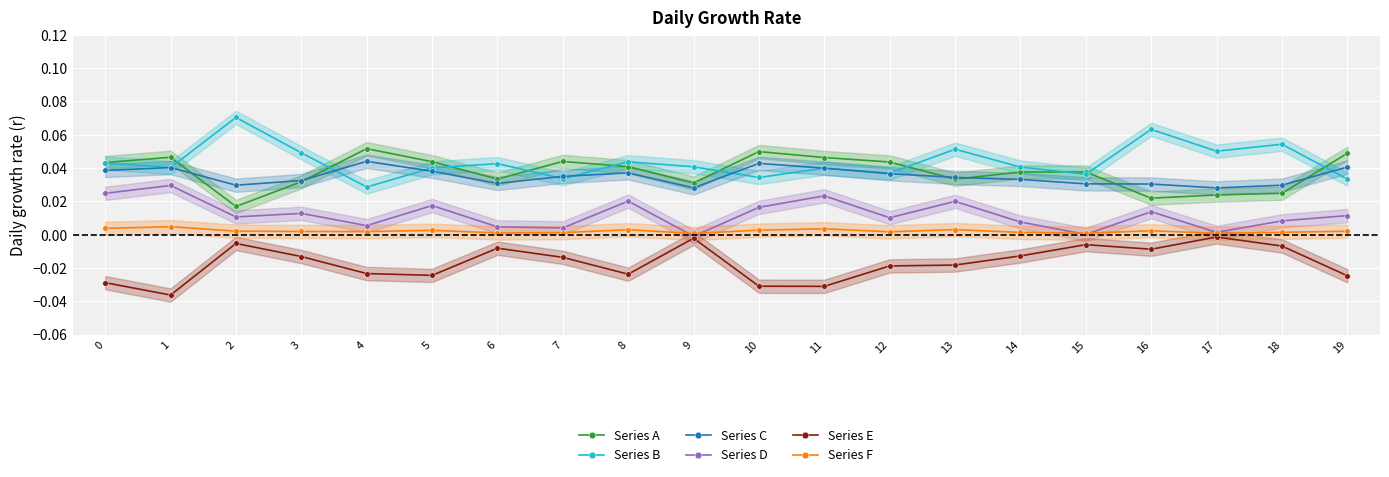

At which category does the chart reach its peak across all series?

2